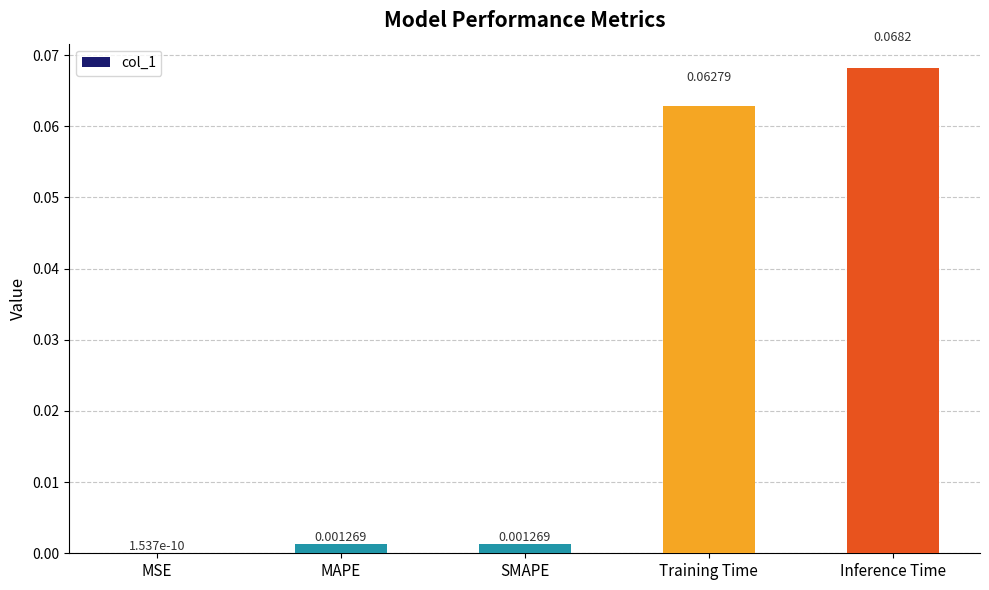

At which category does the chart reach its peak across all series?

Inference Time